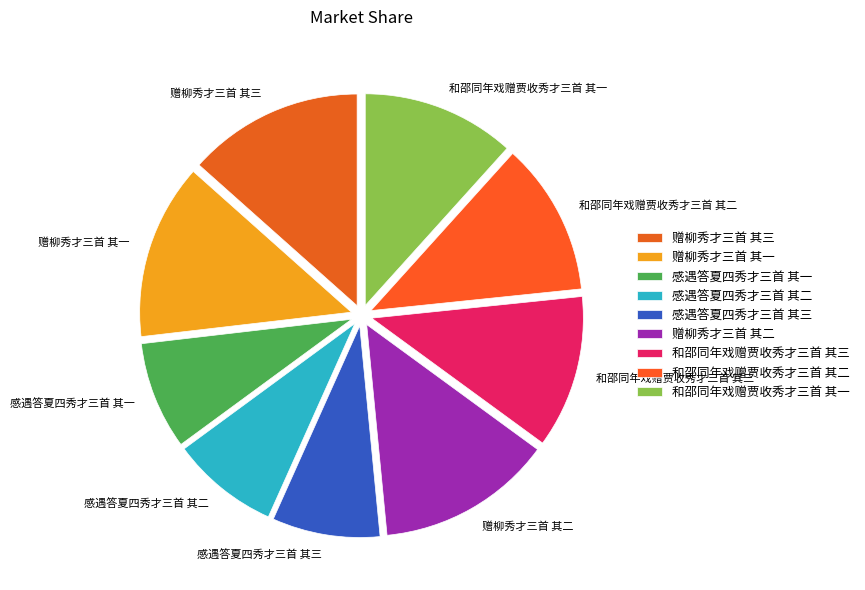

How many slices are in this pie chart?

9